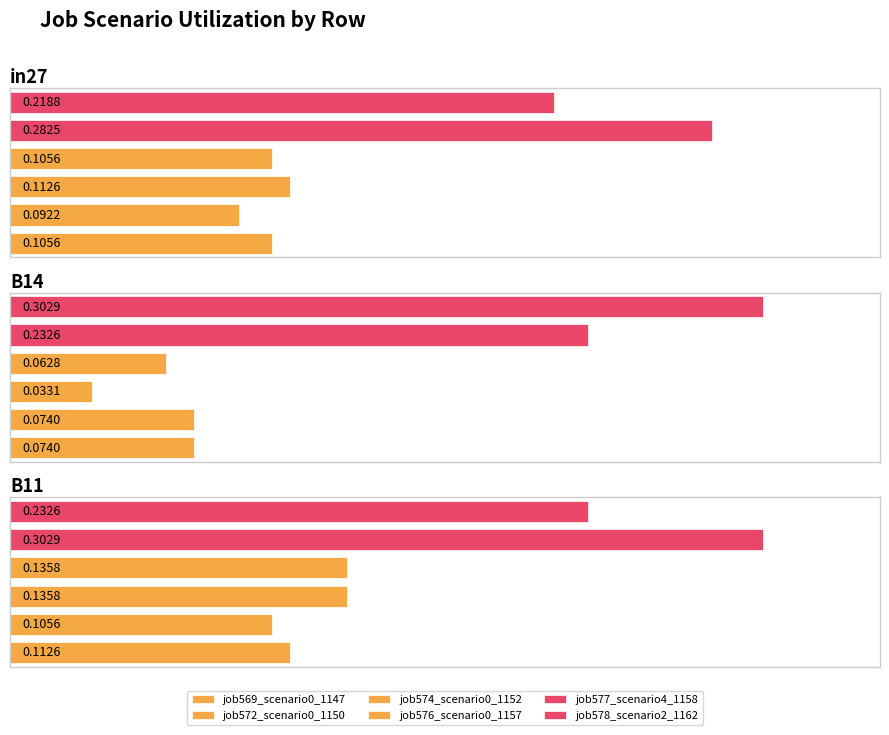

What is the sum of all job576_scenario0_1157 values?

0.3